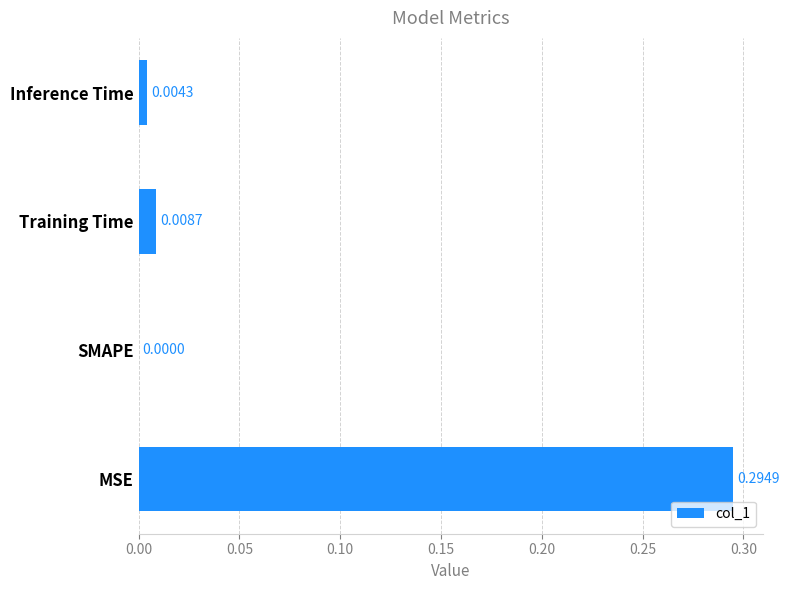

Where is the data nearest to the value 0?

SMAPE